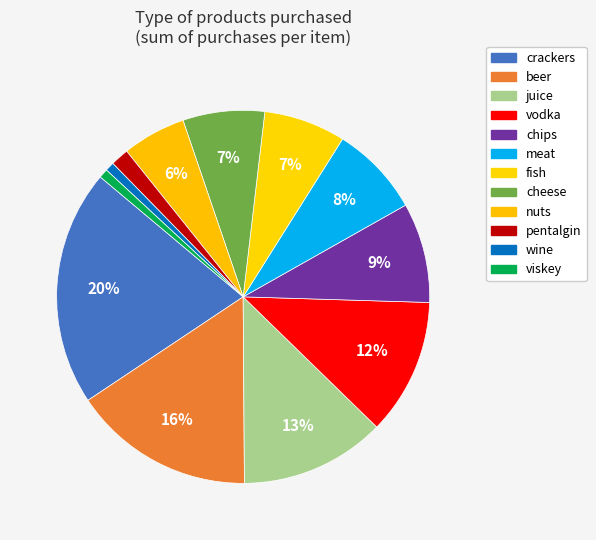

What is the largest slice in the pie chart?

crackers